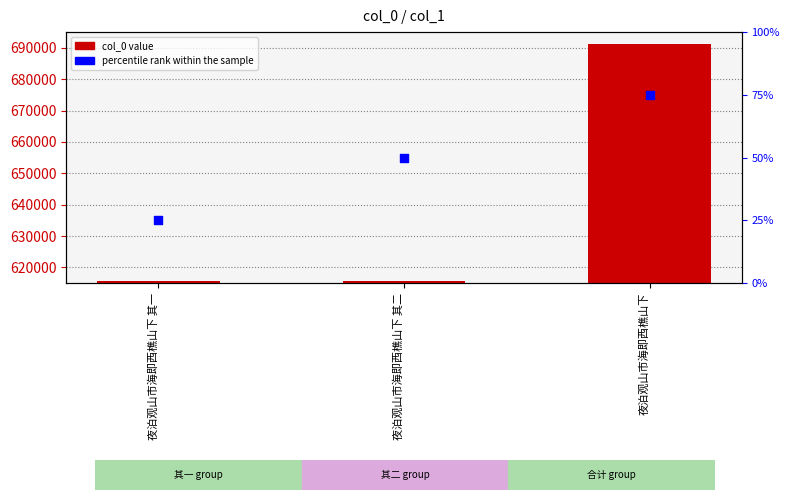

Which series reaches the maximum Y coordinate?

col_0